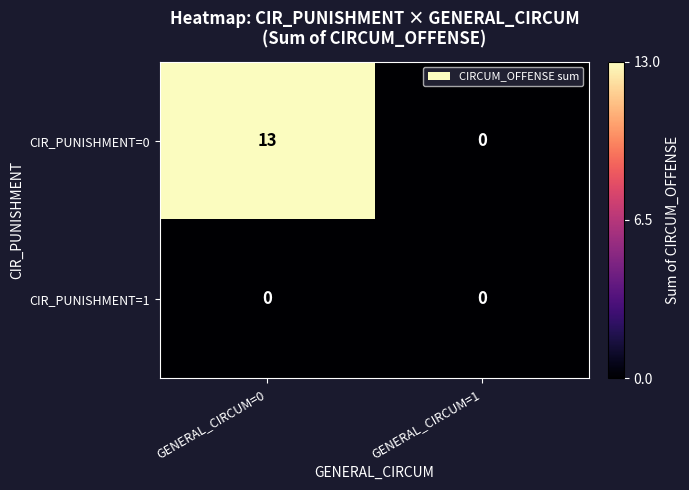

Reading left to right, extract all data points from this chart.

CIR_PUNISHMENT=0: 13	0
CIR_PUNISHMENT=1: 0	0